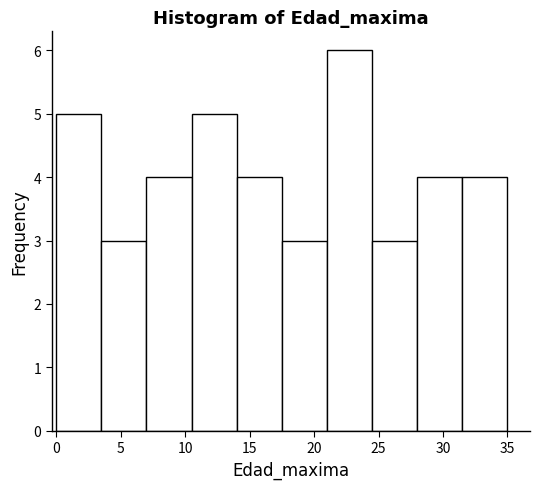

Over which range of the x-axis is the bar tallest?

21.0 to 24.5